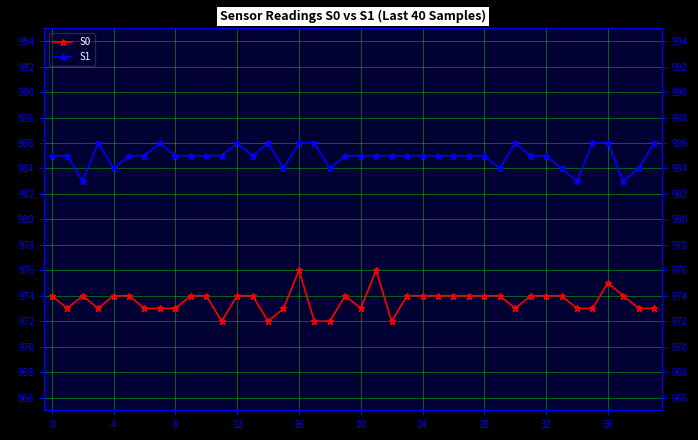

Count the S0 values in the range 973 to 974.

32